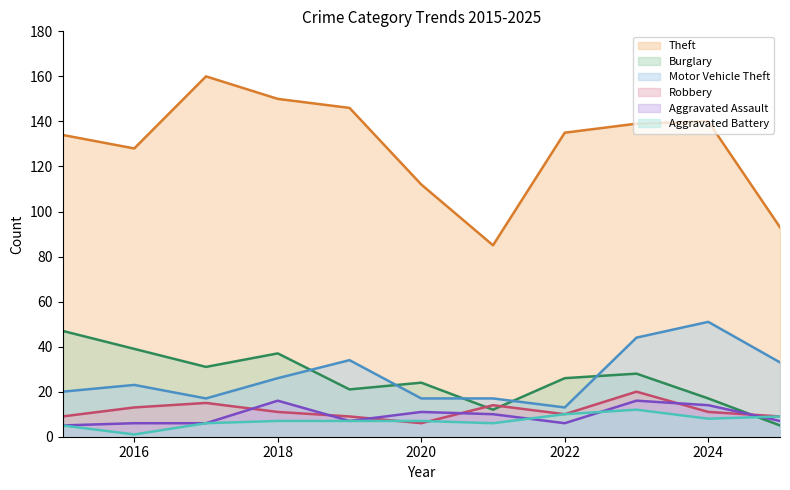

Count the number of categories in the chart.

11